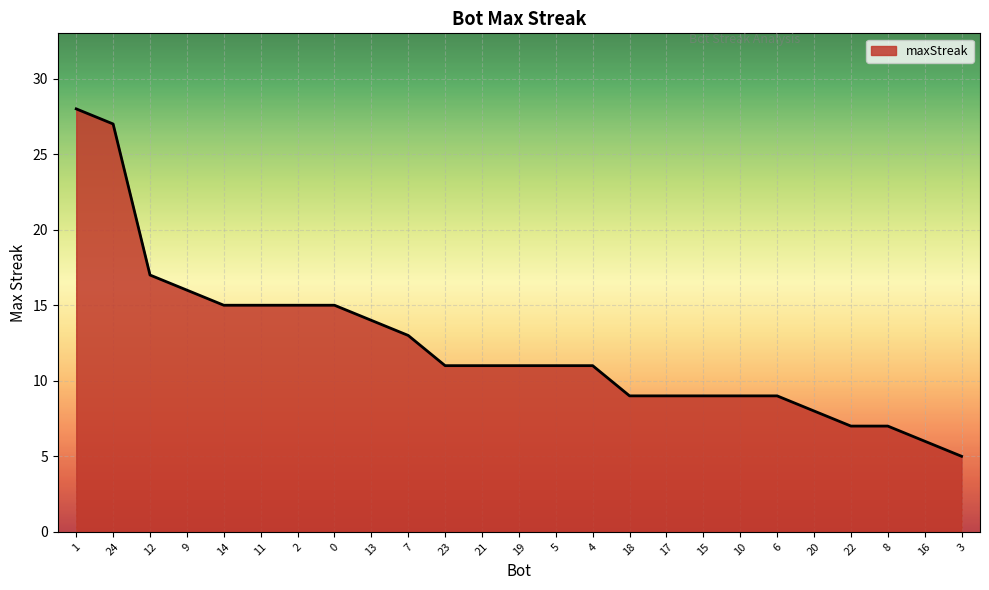

What is the ratio of the value at 4 to the value at 2?

0.7